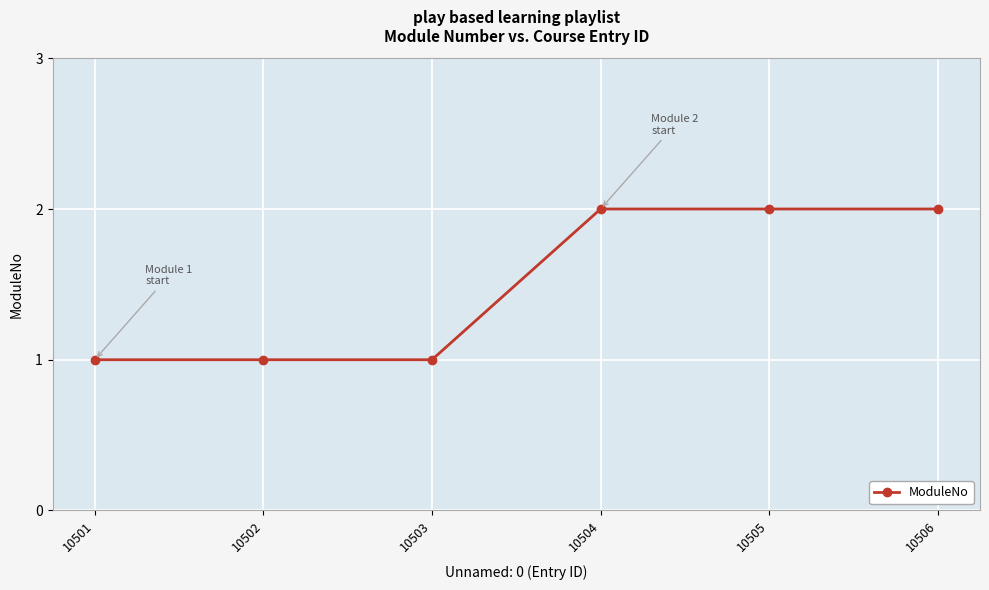

The value at 10504 is 2. True or false?

True